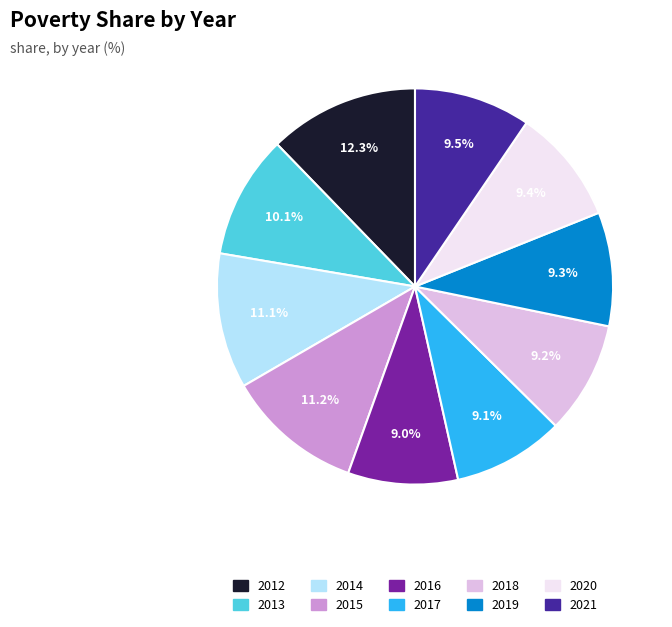

The 2013 slice represents 10% of the pie. True or false?

True